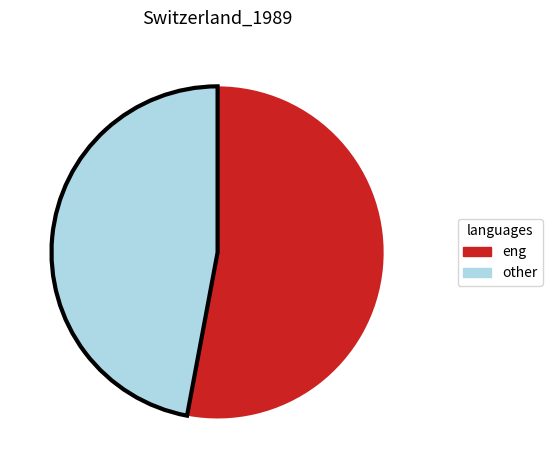

Is there any slice that represents more than half of the pie?

Yes